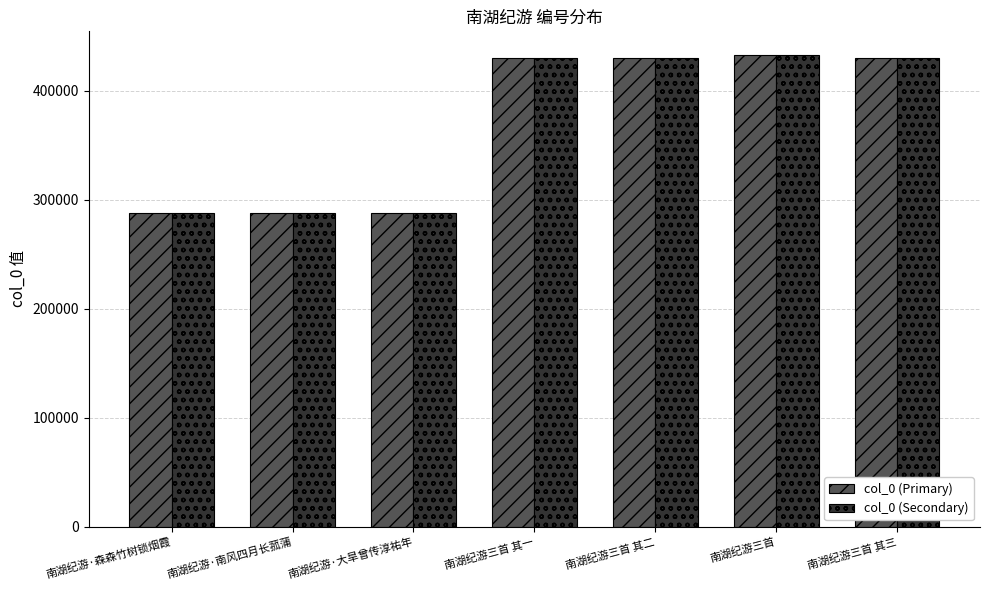

The value of col_0 (Secondary) at 南湖纪游三首 其二 is 281025. True or false?

False